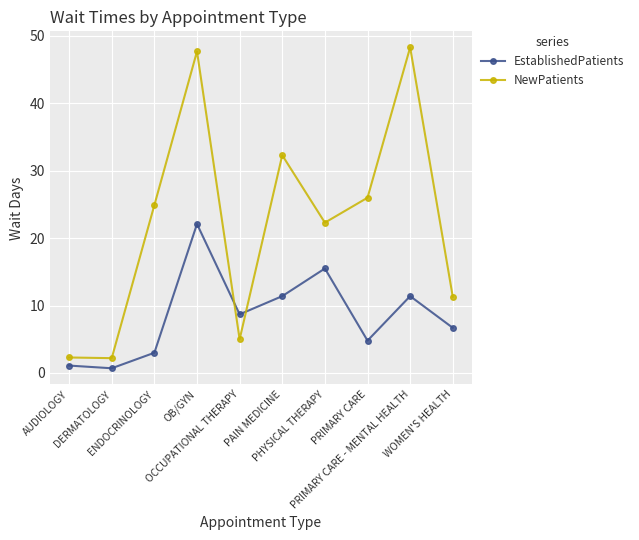

What is the label of the 5th point from the left?

OCCUPATIONAL THERAPY